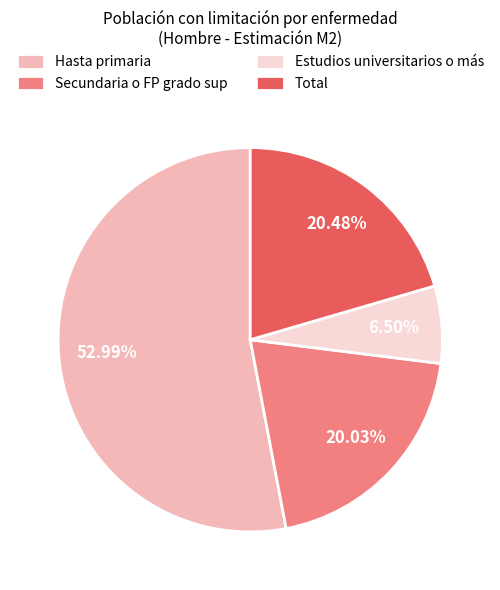

To the nearest percent, what percentage of the pie is Total?

20%